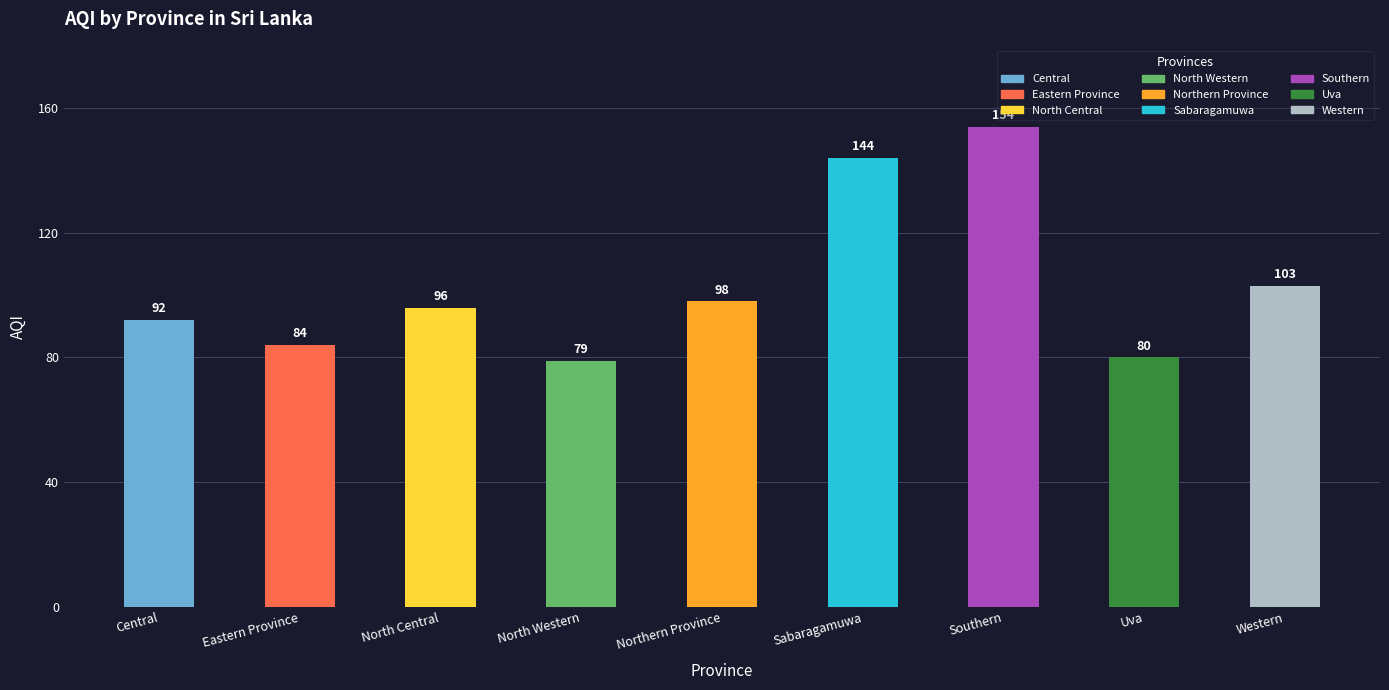

Is it true that the value at Eastern Province is 50?

False